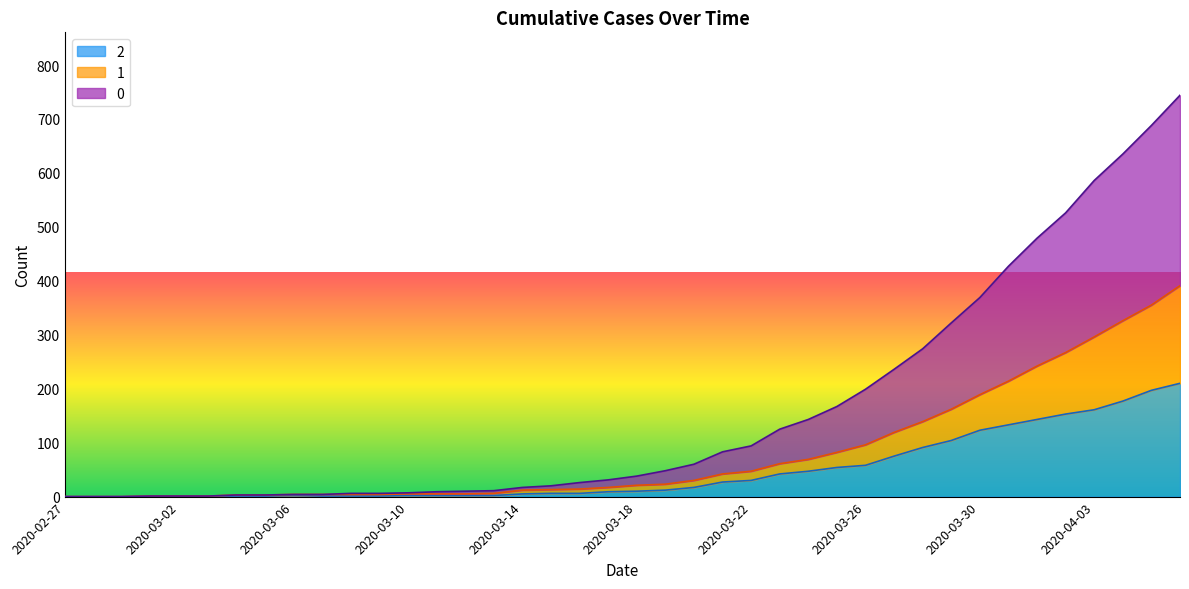

True or false: 0 and 1 cross at least once.

False